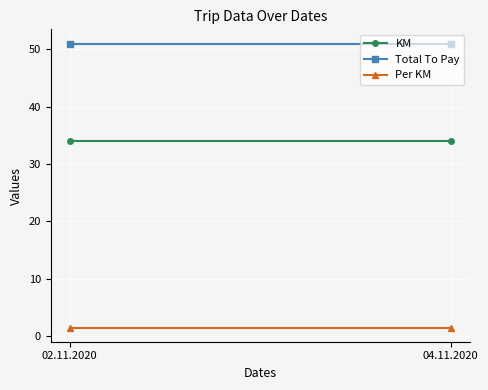

What is the total value across all series at 04.11.2020?

86.5